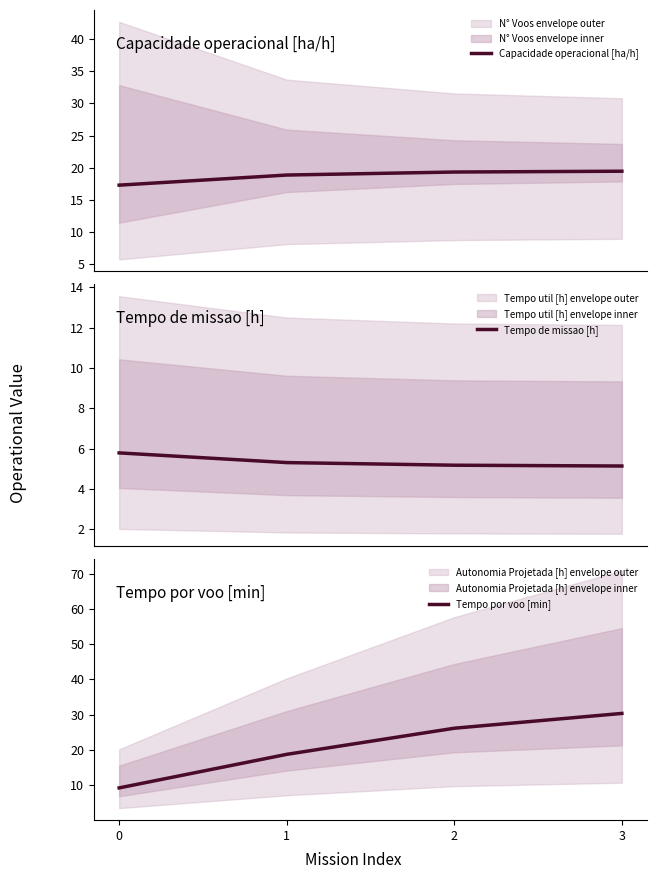

Is the value of Capacidade operacional [ha/h] at 2 greater than the value of Tempo por voo [min] at 2?

No